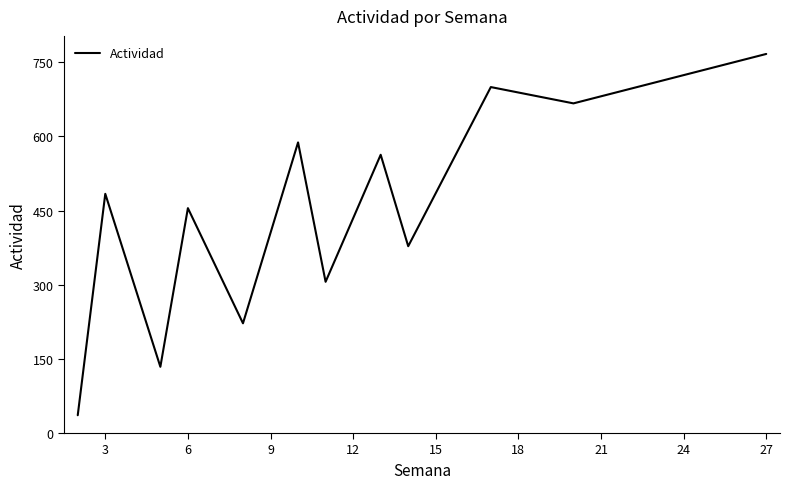

What is the difference between the maximum and minimum values?

731